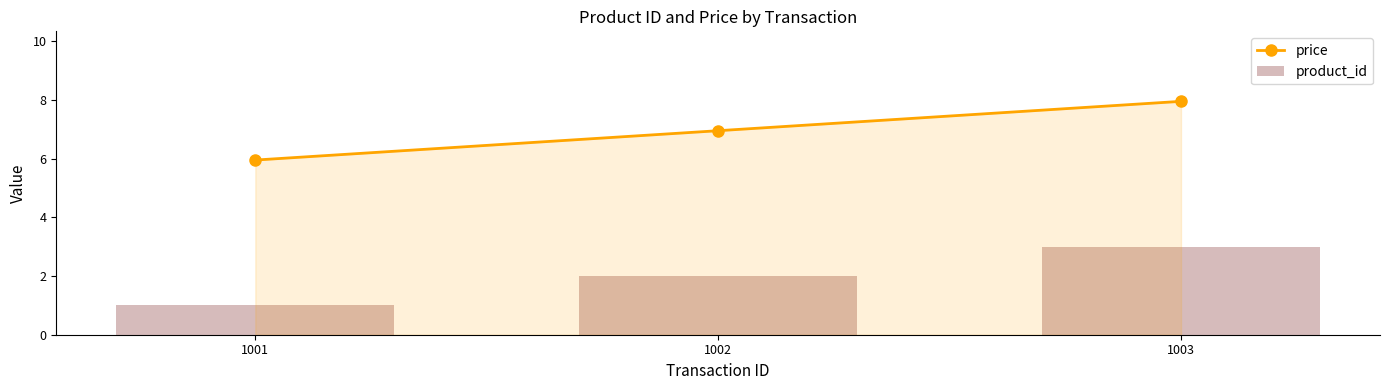

The value of price at 1002 is 9.0. True or false?

False